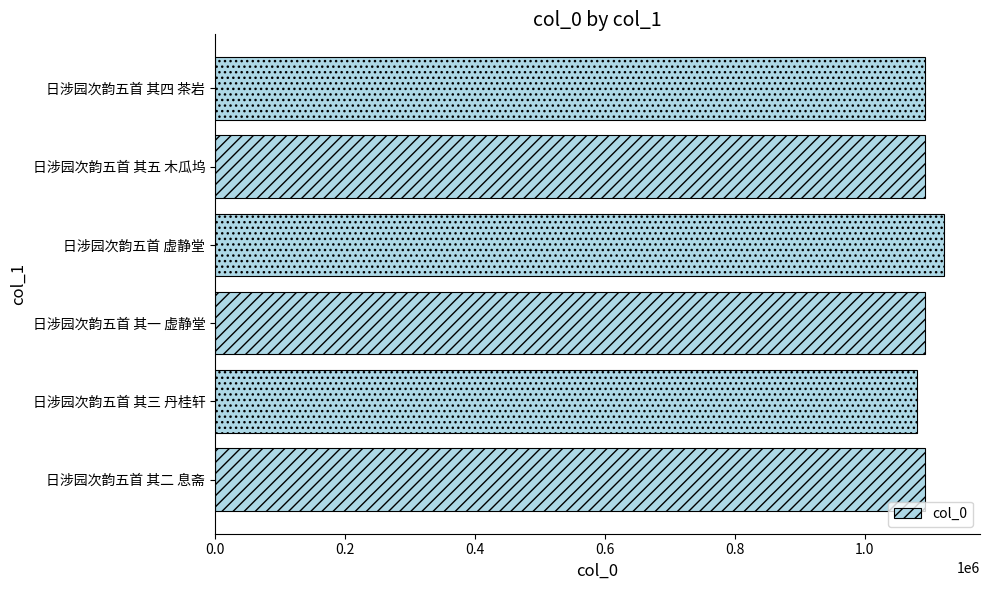

What is the sum of the values at 日涉园次韵五首 其二 息斋 and 日涉园次韵五首 其一 虚静堂?

2184845